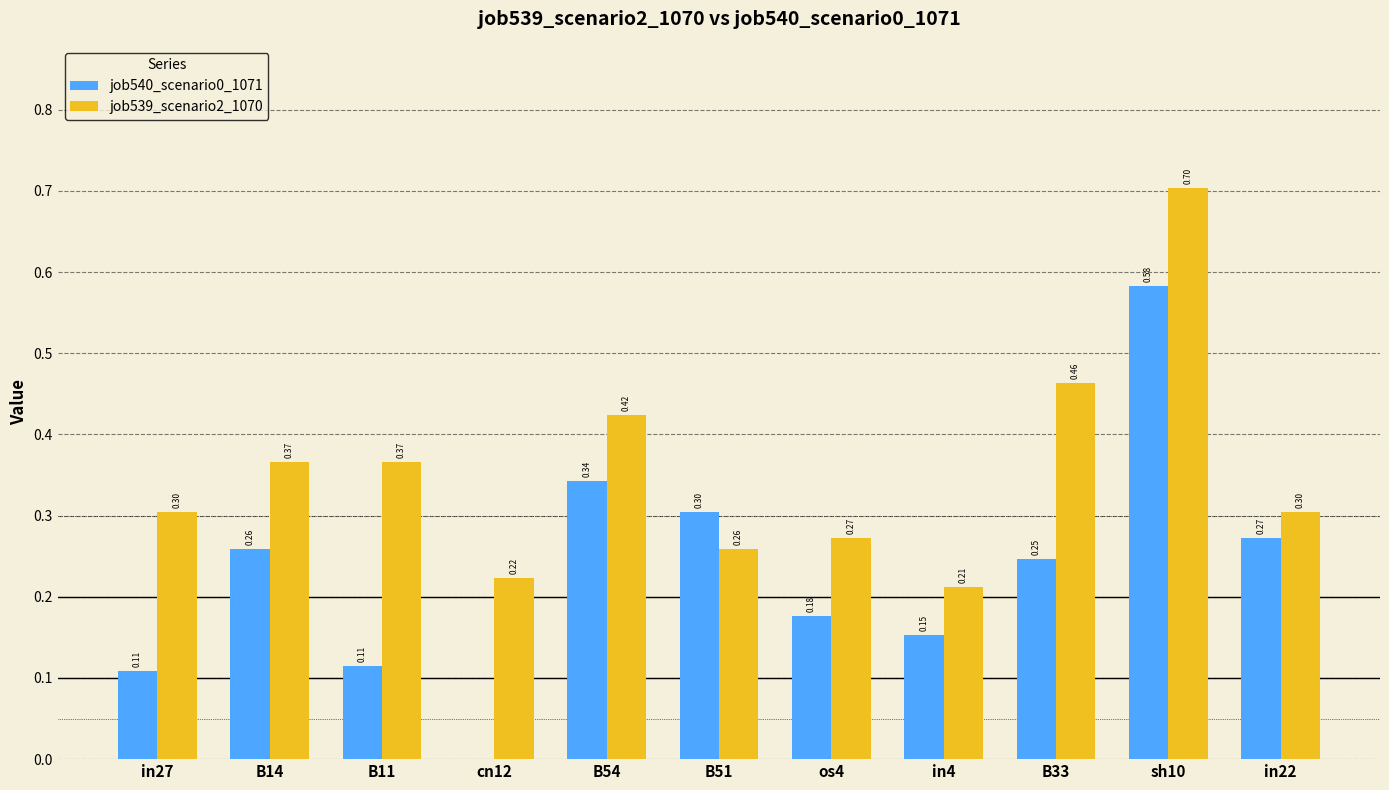

Is the value of job540_scenario0_1071 at B54 greater than the value of job539_scenario2_1070 at B11?

No